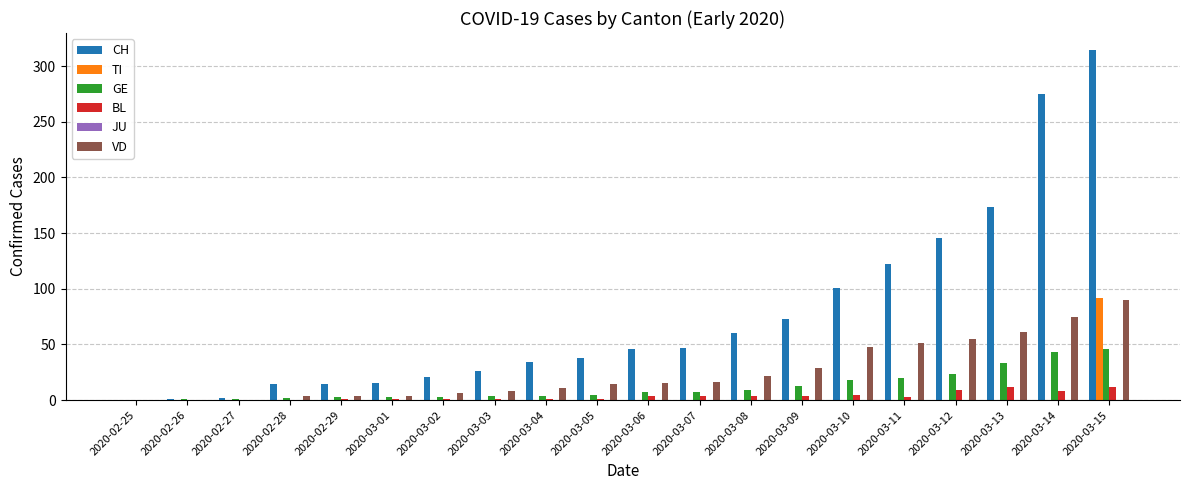

The value of TI at 2020-03-07 is -60. True or false?

False